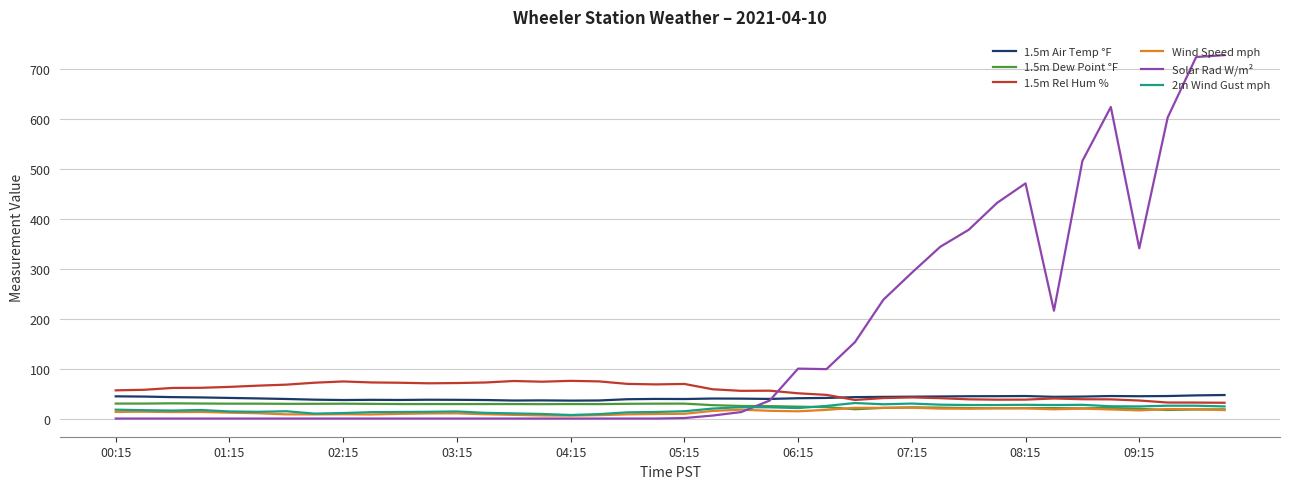

Which series has the largest total across all categories?

Solar Rad W/m²